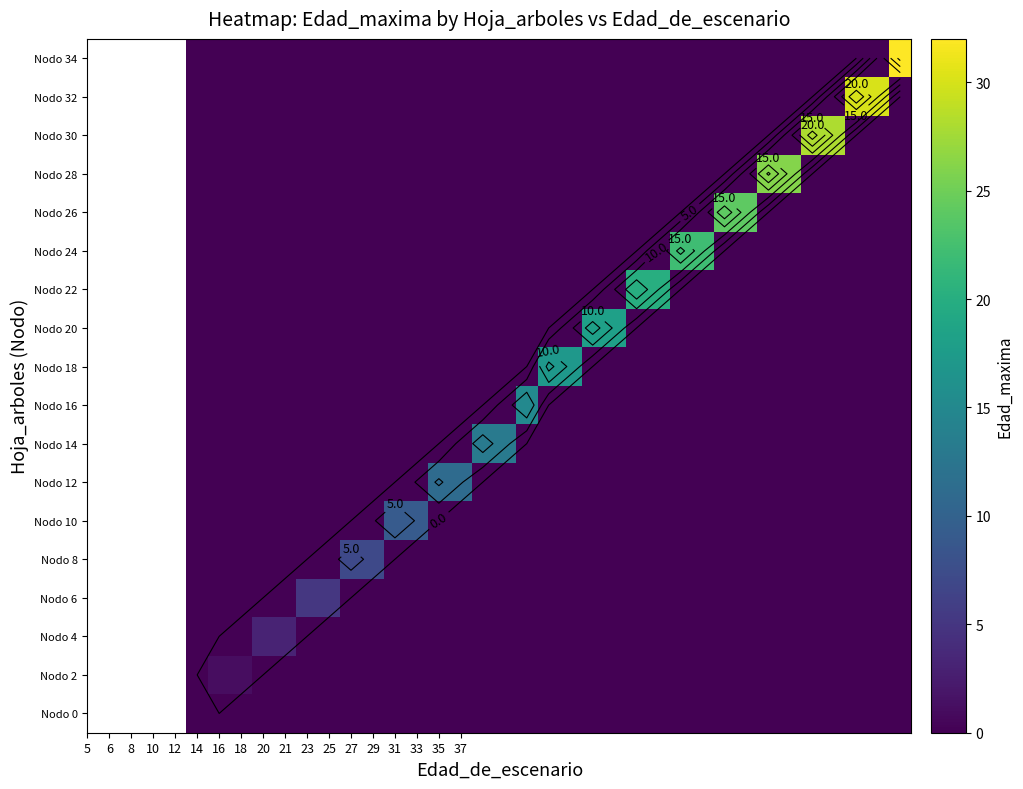

How many series are shown in this chart?

18